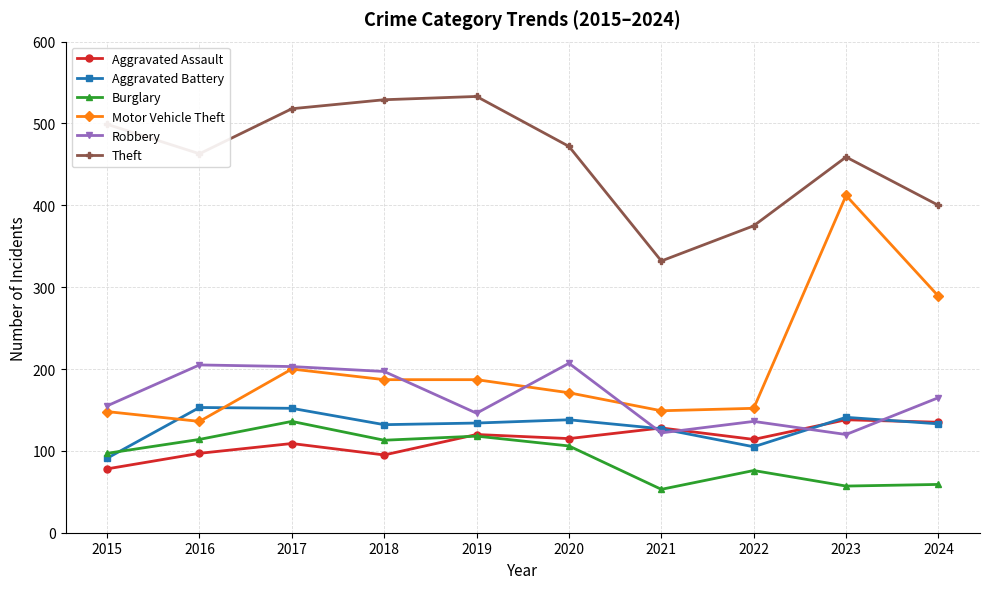

At how many categories does at least one series exceed 219?

10